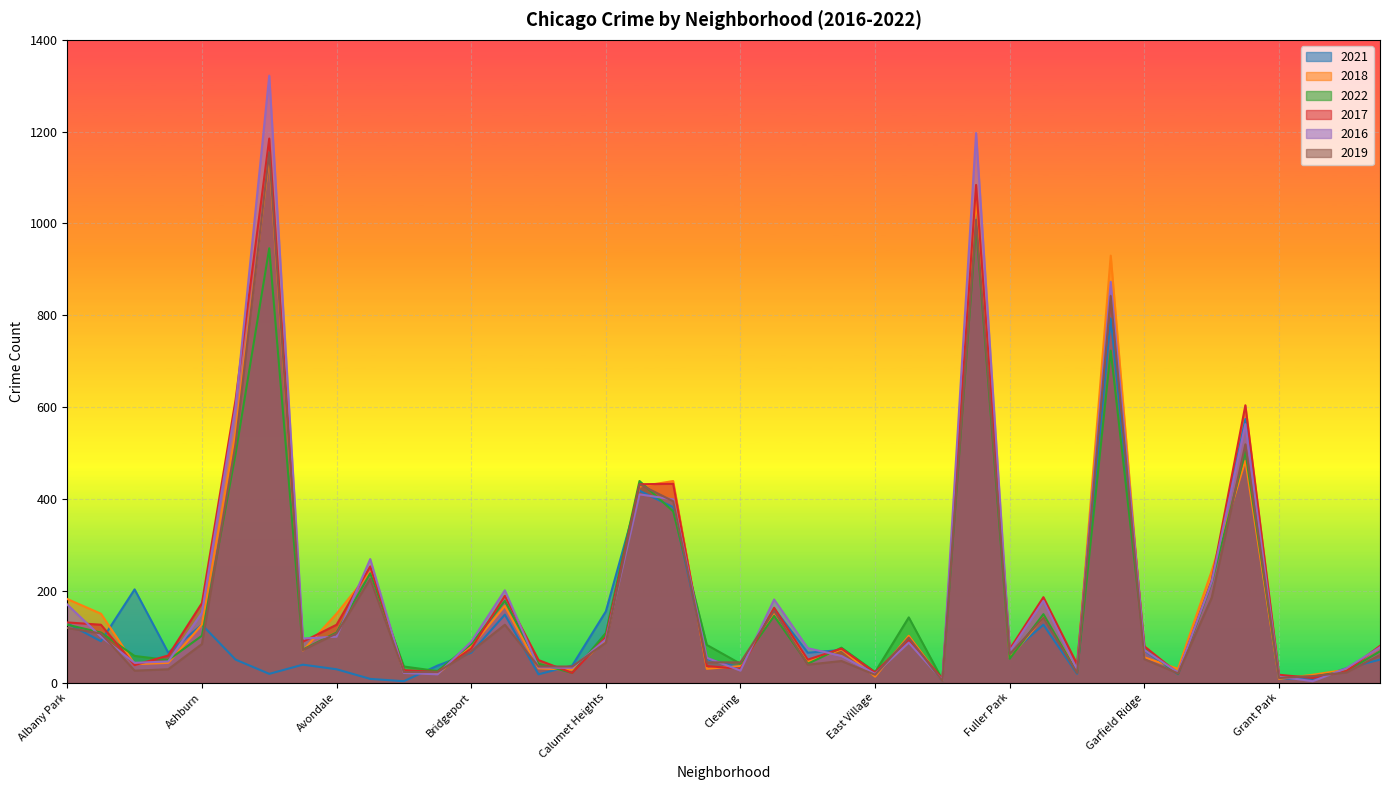

Reading left to right, what are all the values shown in this chart?

2021: 129	90	203	65	126	50	19	39	29	8	3	37	65	148	18	37	155	418	382	51	33	161	65	71	16	96	3	1035	62	126	19	793	70	18	220	574	9	8	31	50
2018: 182	150	40	43	126	545	1145	70	150	241	23	19	78	167	31	28	91	427	439	30	36	153	46	72	13	102	4	1053	54	142	28	930	55	30	243	483	8	17	28	77
2022: 126	109	58	49	102	498	946	72	109	238	35	25	84	178	41	21	108	439	373	82	41	145	41	76	23	142	6	995	52	149	22	723	73	19	218	503	12	13	25	68
2017: 131	126	38	59	173	616	1185	89	126	253	27	23	74	189	49	21	99	432	433	36	30	163	50	74	22	94	8	1084	73	186	40	844	79	20	222	604	17	10	25	80
2016: 170	100	43	46	152	601	1322	96	100	269	21	18	89	201	33	32	94	410	399	54	26	181	75	58	19	87	5	1197	68	178	28	873	71	22	220	563	13	3	31	77
2019: 119	107	26	29	84	520	1155	71	107	226	23	23	68	126	35	35	87	432	395	44	44	156	39	47	17	98	3	1008	62	141	21	842	51	20	185	519	10	14	22	60